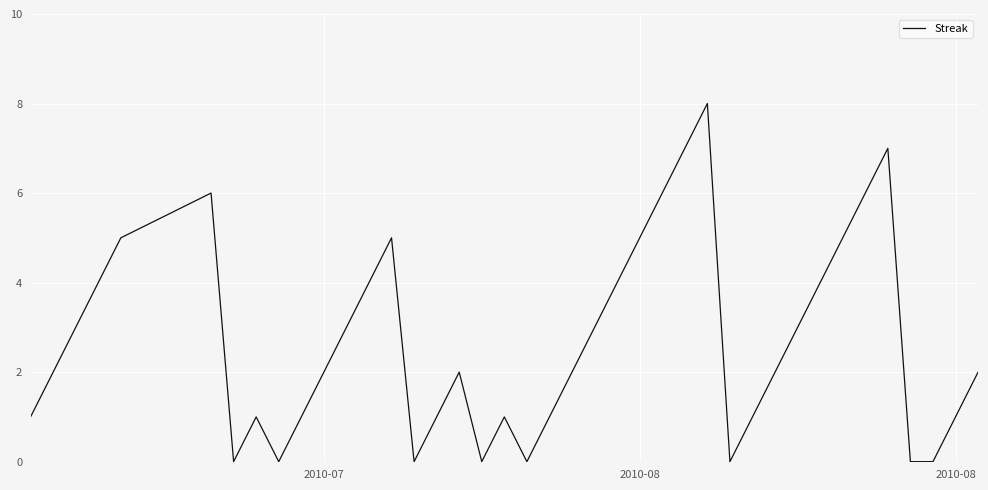

How many values are between 1 and 5?

26